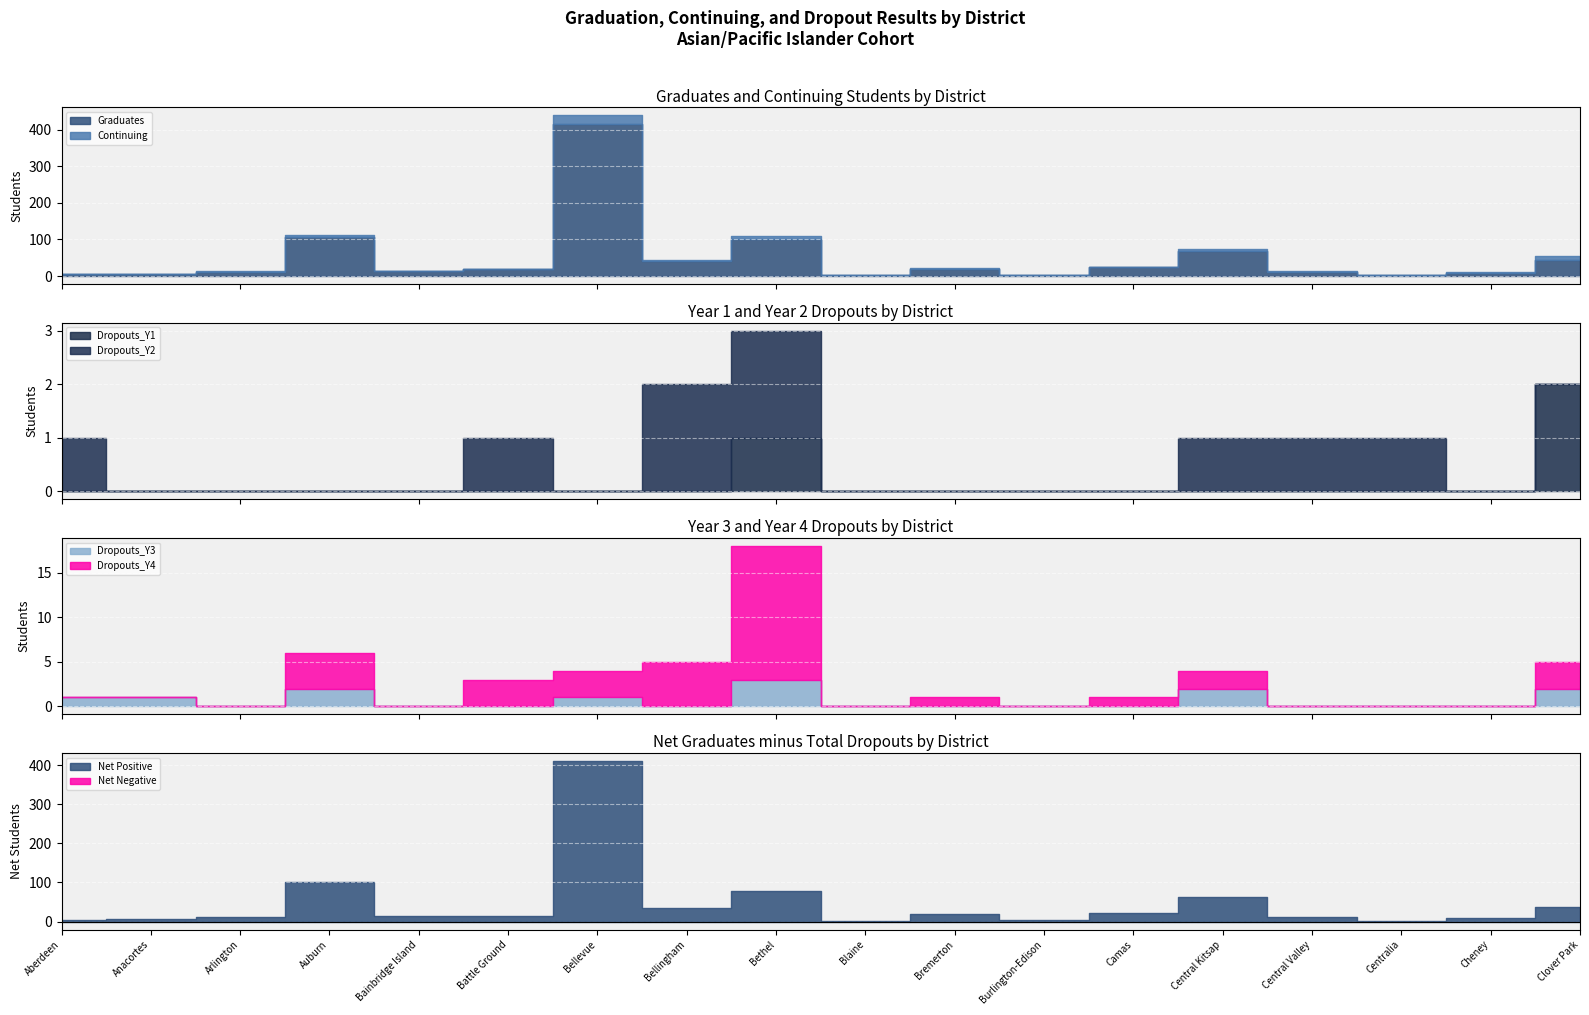

What is the total value across all series at Anacortes?

8